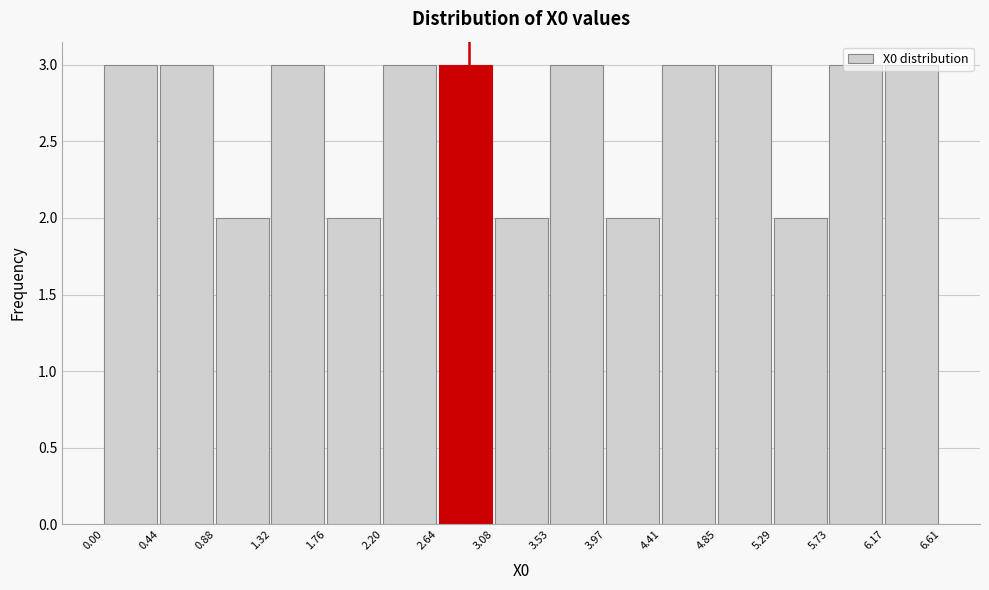

What is the height of the bar covering 1.32 to 1.76 on the x-axis? The values are not printed on the chart, so give them approximately, as read against the axis.

3